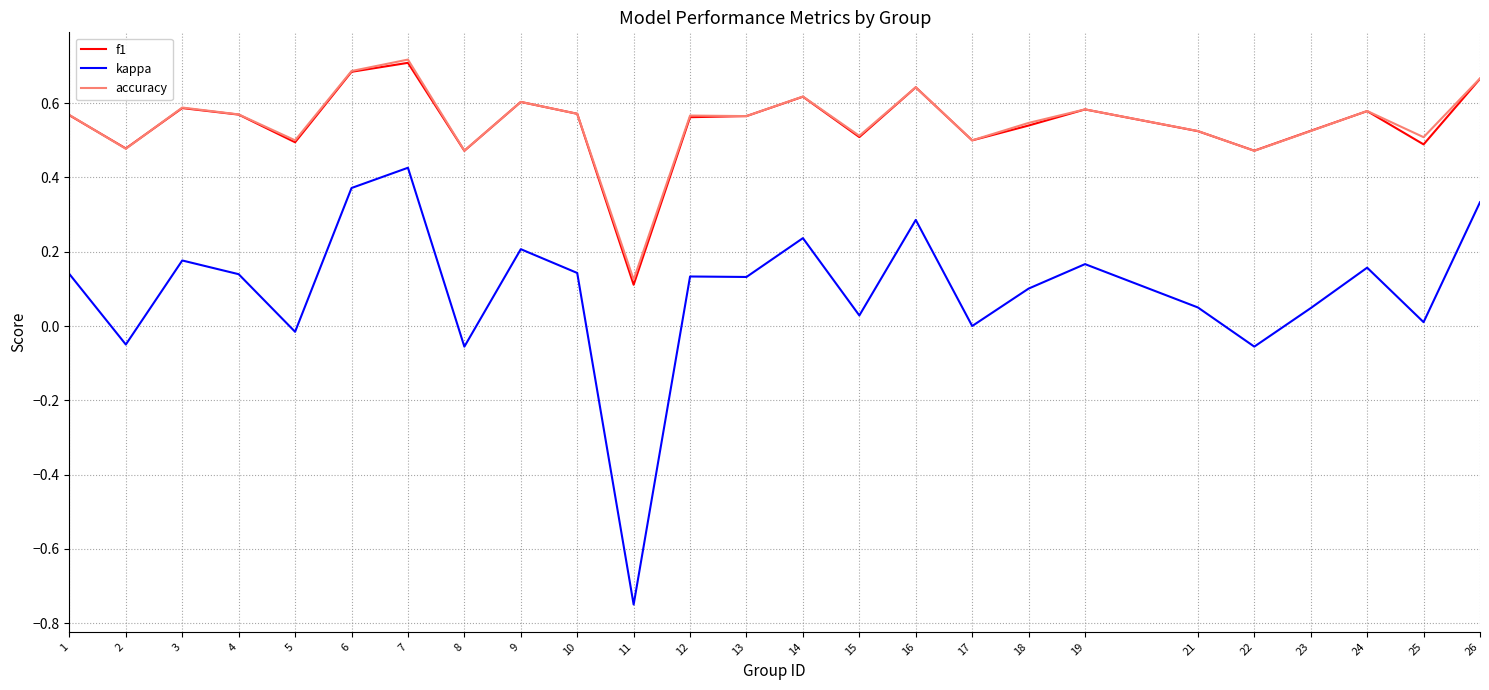

At which category does the chart reach its minimum across all series?

11